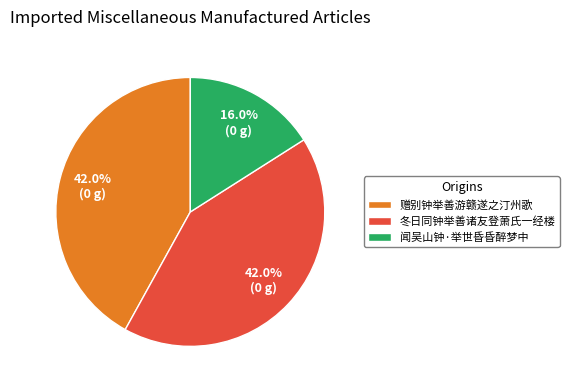

Approximately how many times larger is the value at 冬日同钟举善诸友登萧氏一经楼 compared to 闻吴山钟·举世昏昏醉梦中?

2.6